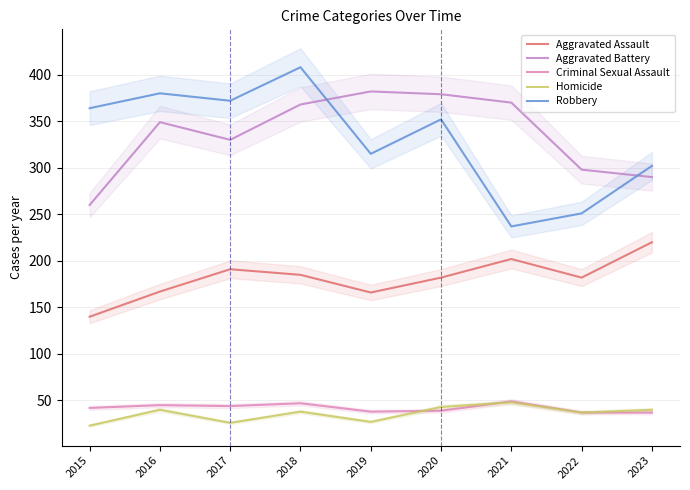

What is the difference between the second highest and second lowest values in the Homicide series?

17